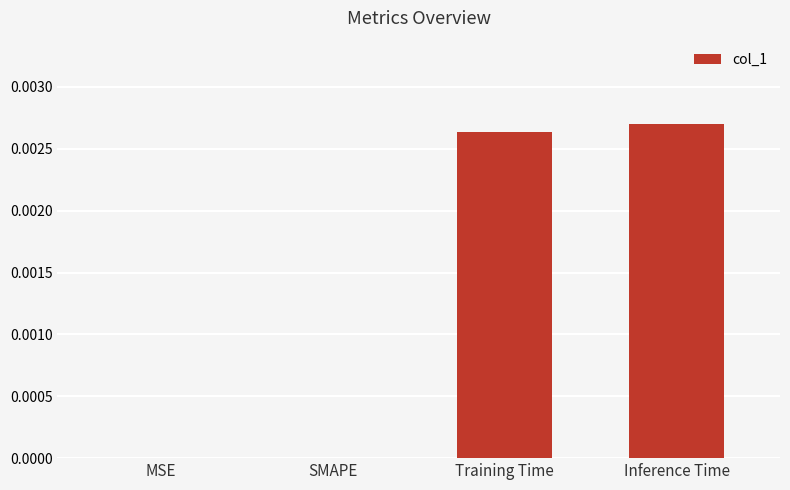

True or false: the data shows 0.0 at Training Time.

True